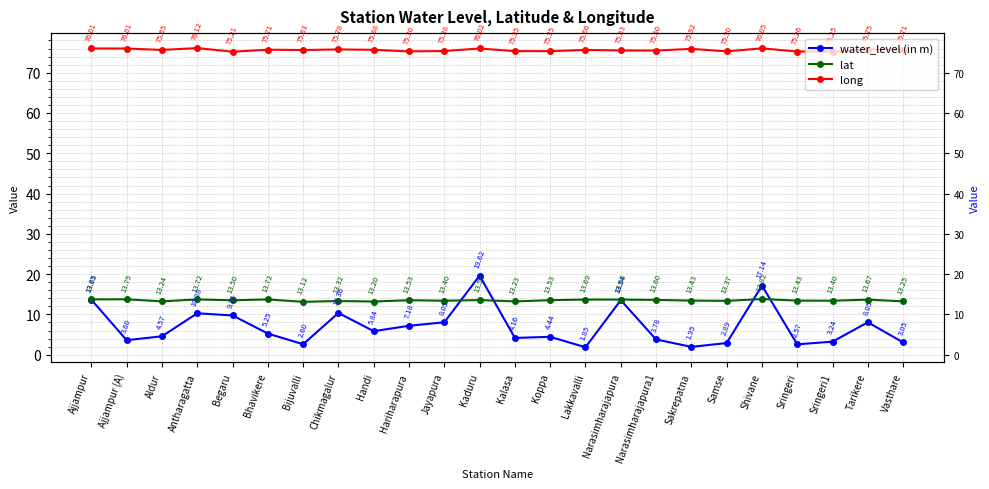

How many lines are shown in the chart?

3